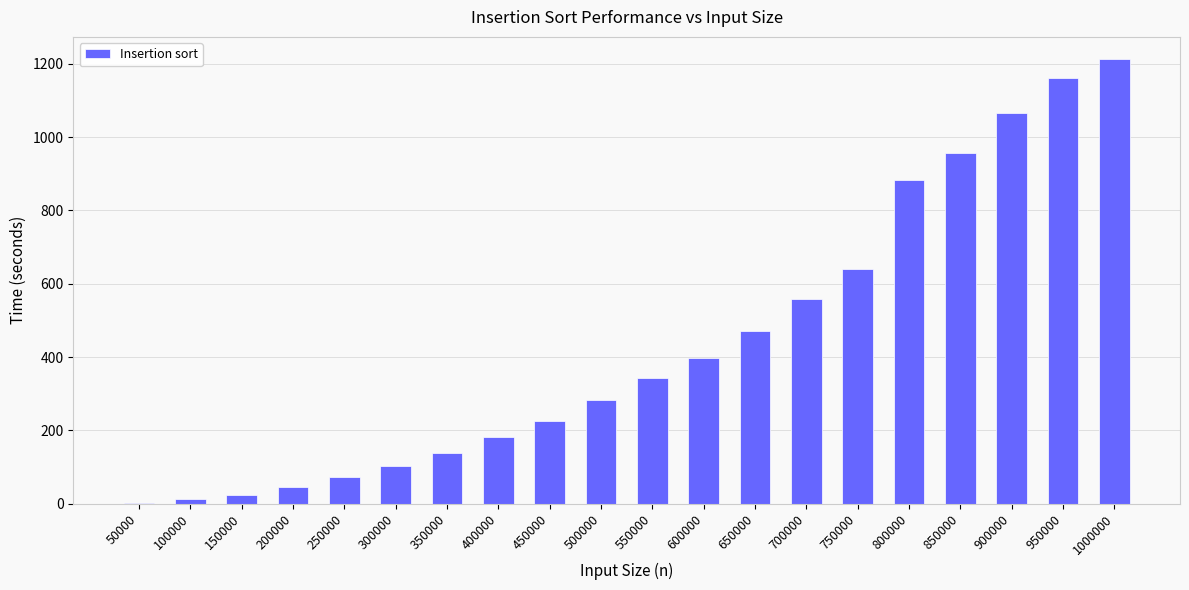

Count the number of data series in this chart.

1